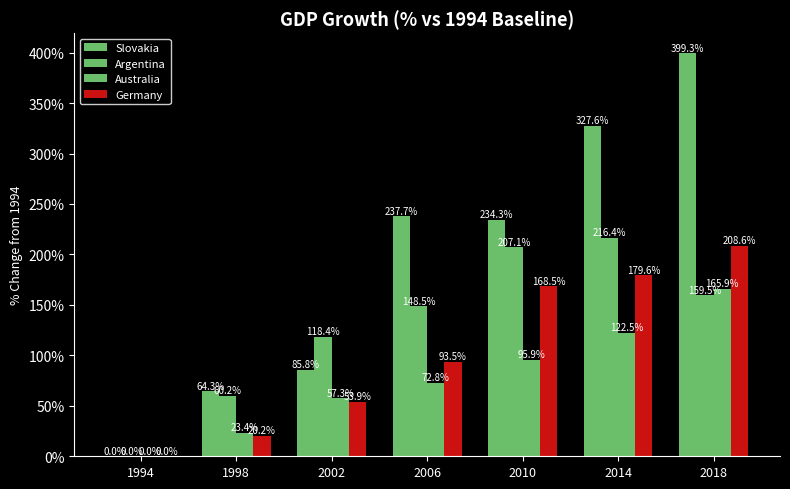

How many values in Slovakia are above zero?

6